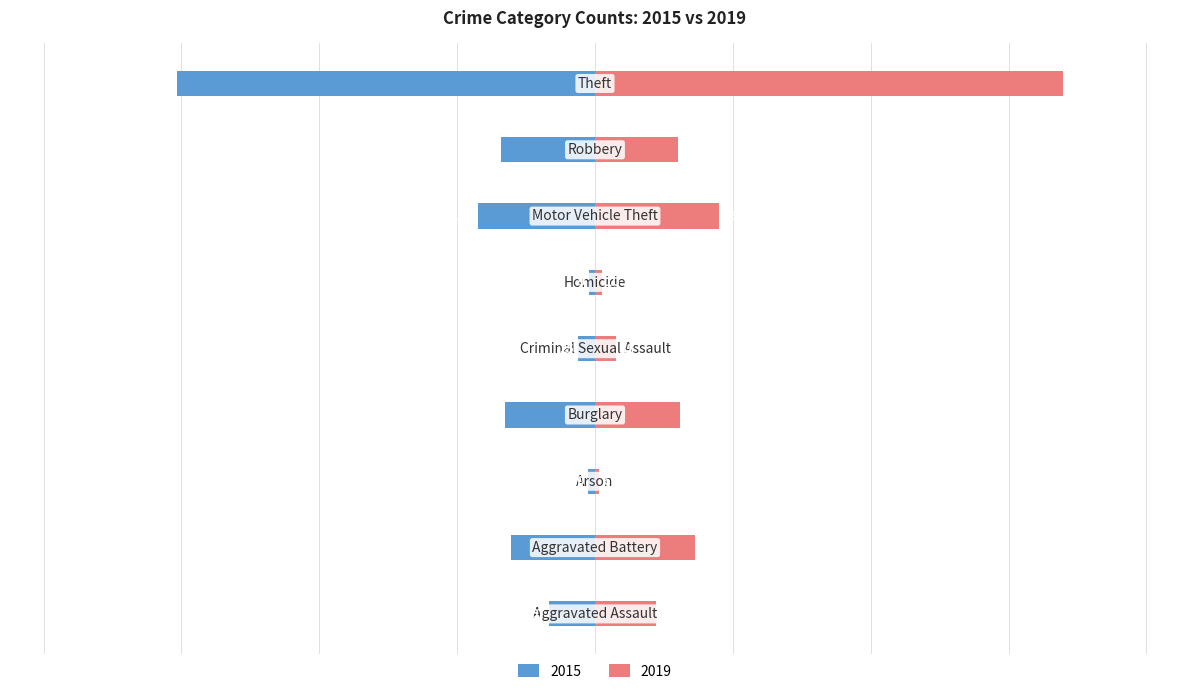

What is the greatest value displayed?

679